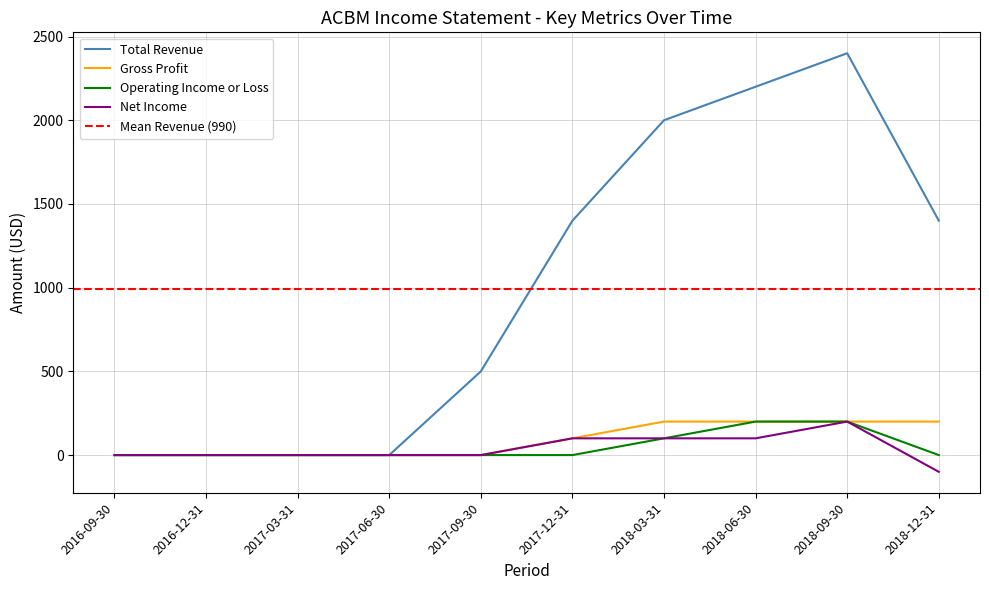

What is the maximum value for Operating Income or Loss?

200